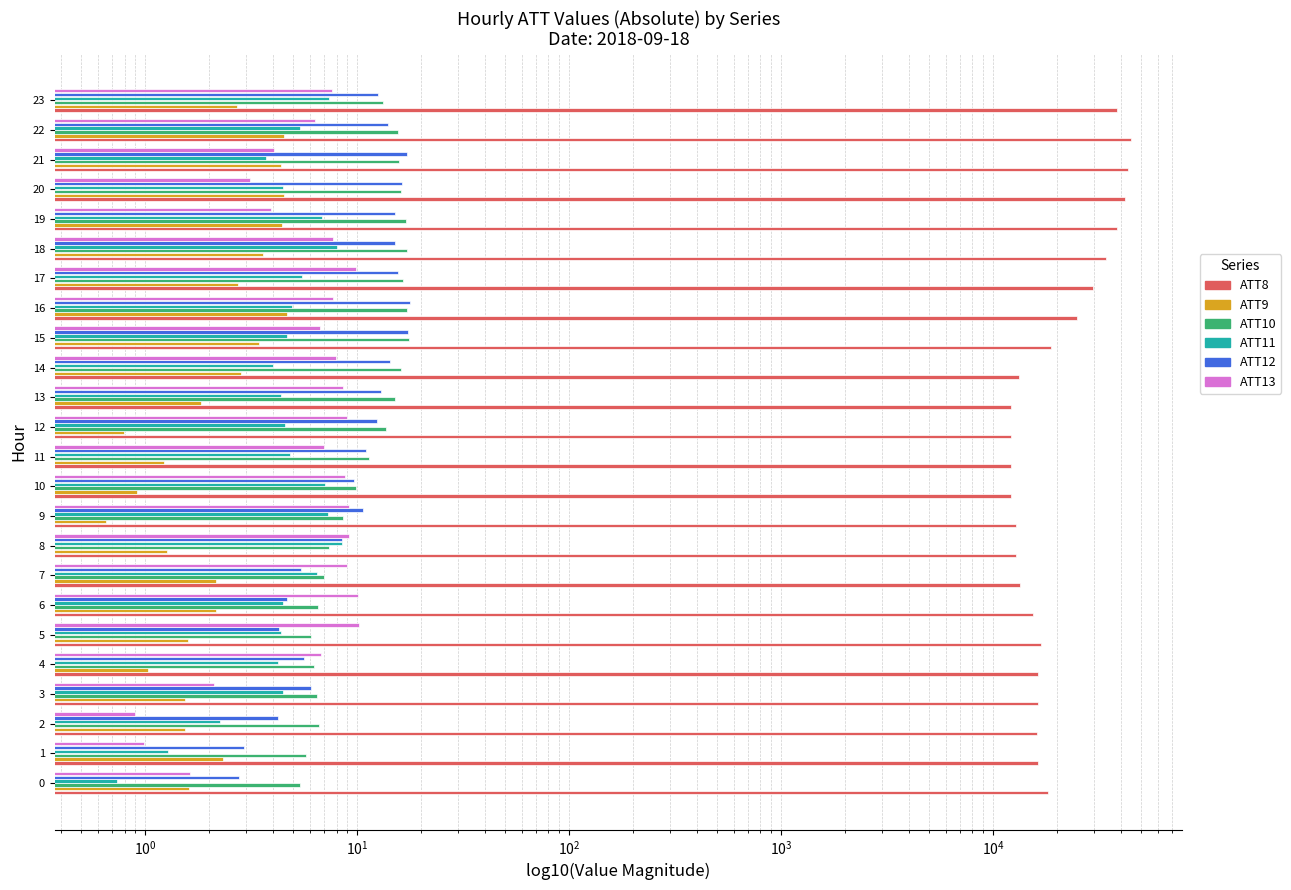

What is the spread (max minus min) of values at 17?

29597.3